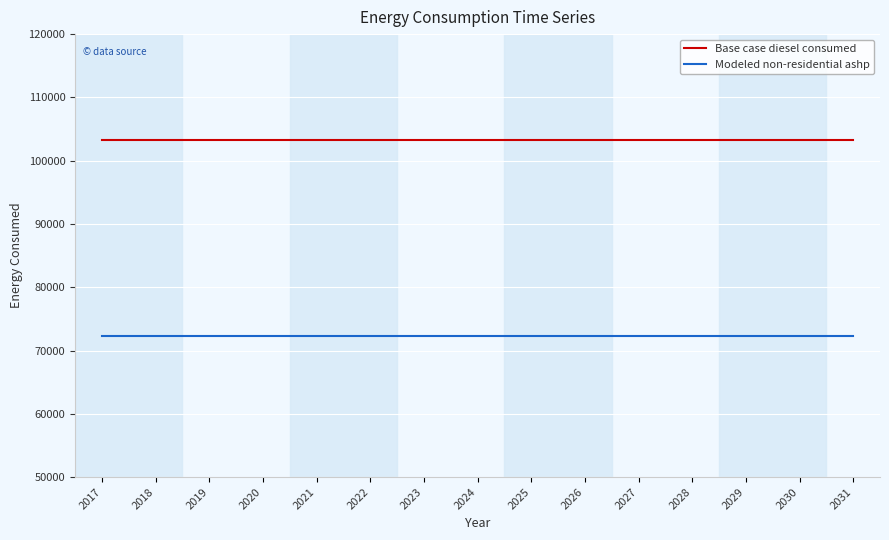

What is the average value of the Modeled non-residential ashp series?

72314.3